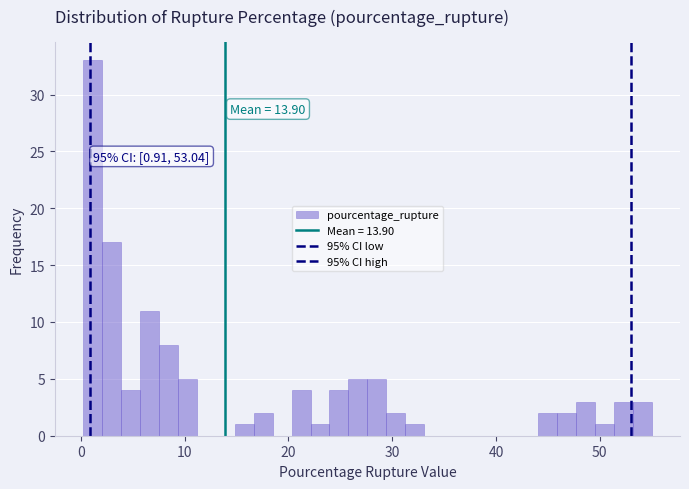

Around what value on the x-axis is the tallest bar? Give the approximate position of its centre, as read against the axis.

1